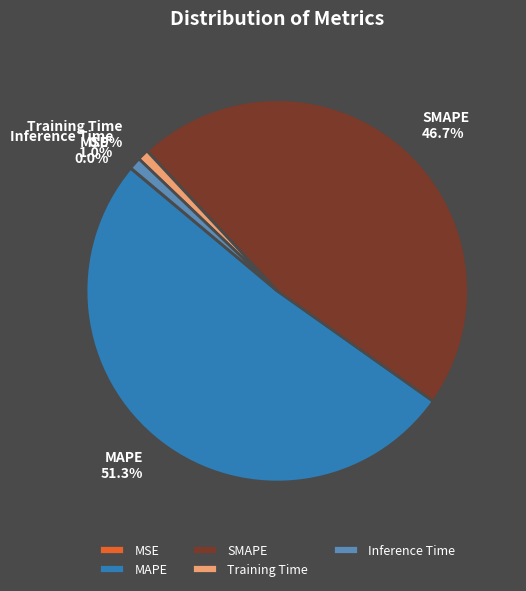

What is the largest slice in the pie chart?

MAPE